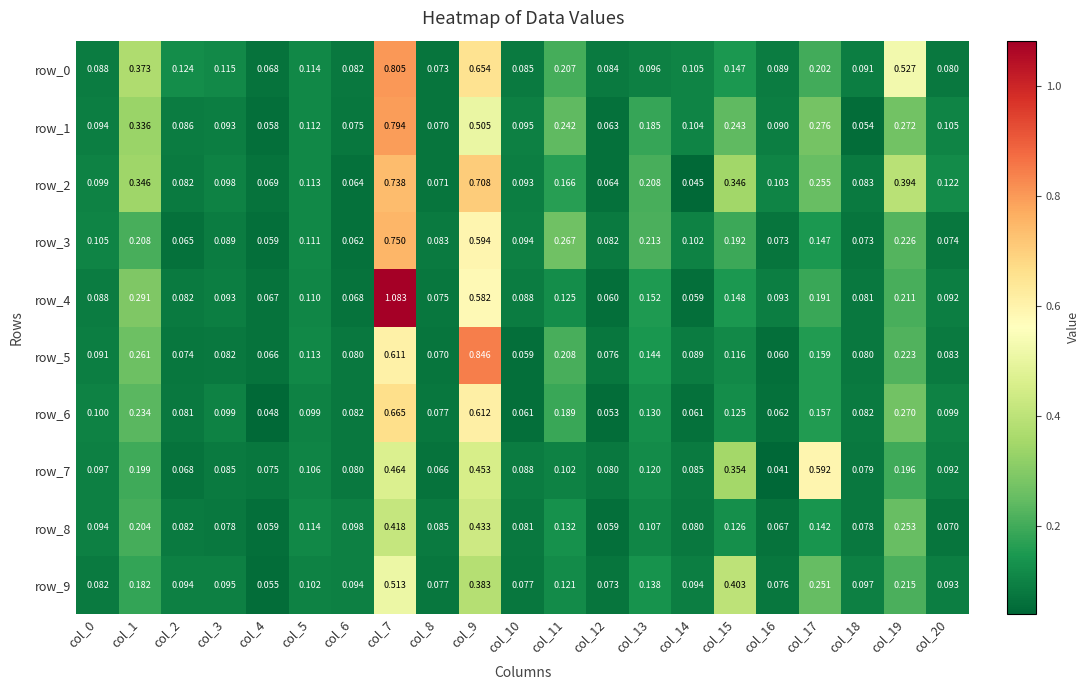

What is the sum of all row_7 values?

3.5